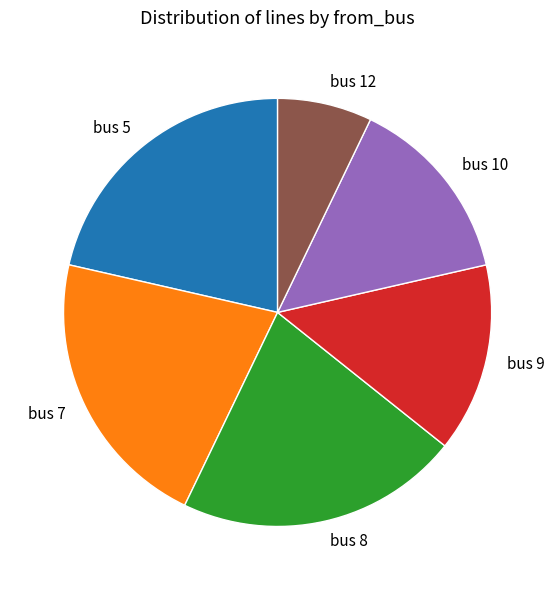

Which category has the smallest portion of the pie?

bus 12